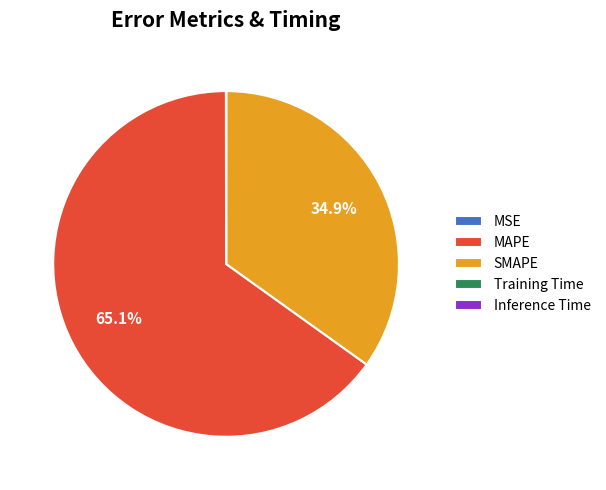

Is there a majority slice in this chart?

Yes